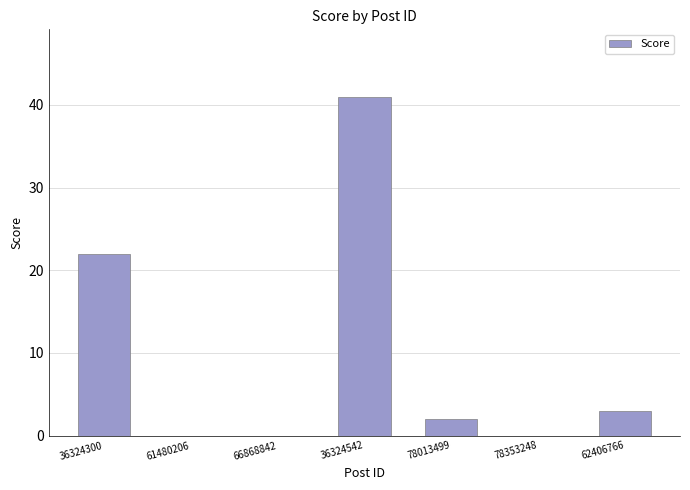

Read the value at 36324300, to the nearest 5.

20